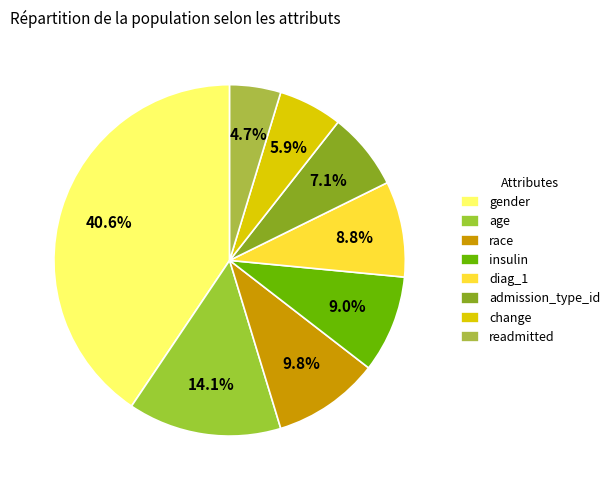

How many segments does this pie chart have?

8